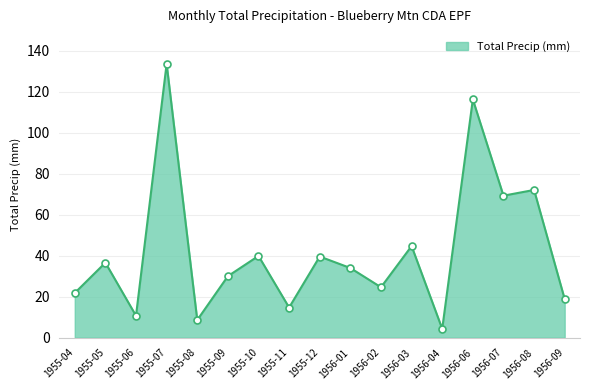

Read the value at 1955-05.

36.6